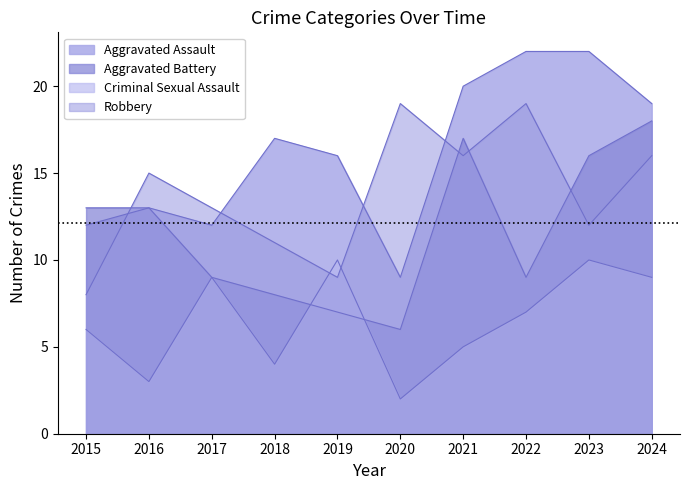

What is the maximum value shown in the chart?

22